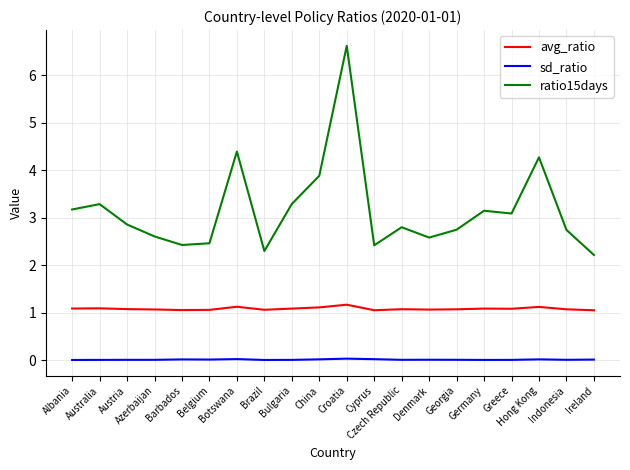

What is the greatest value displayed?

6.6